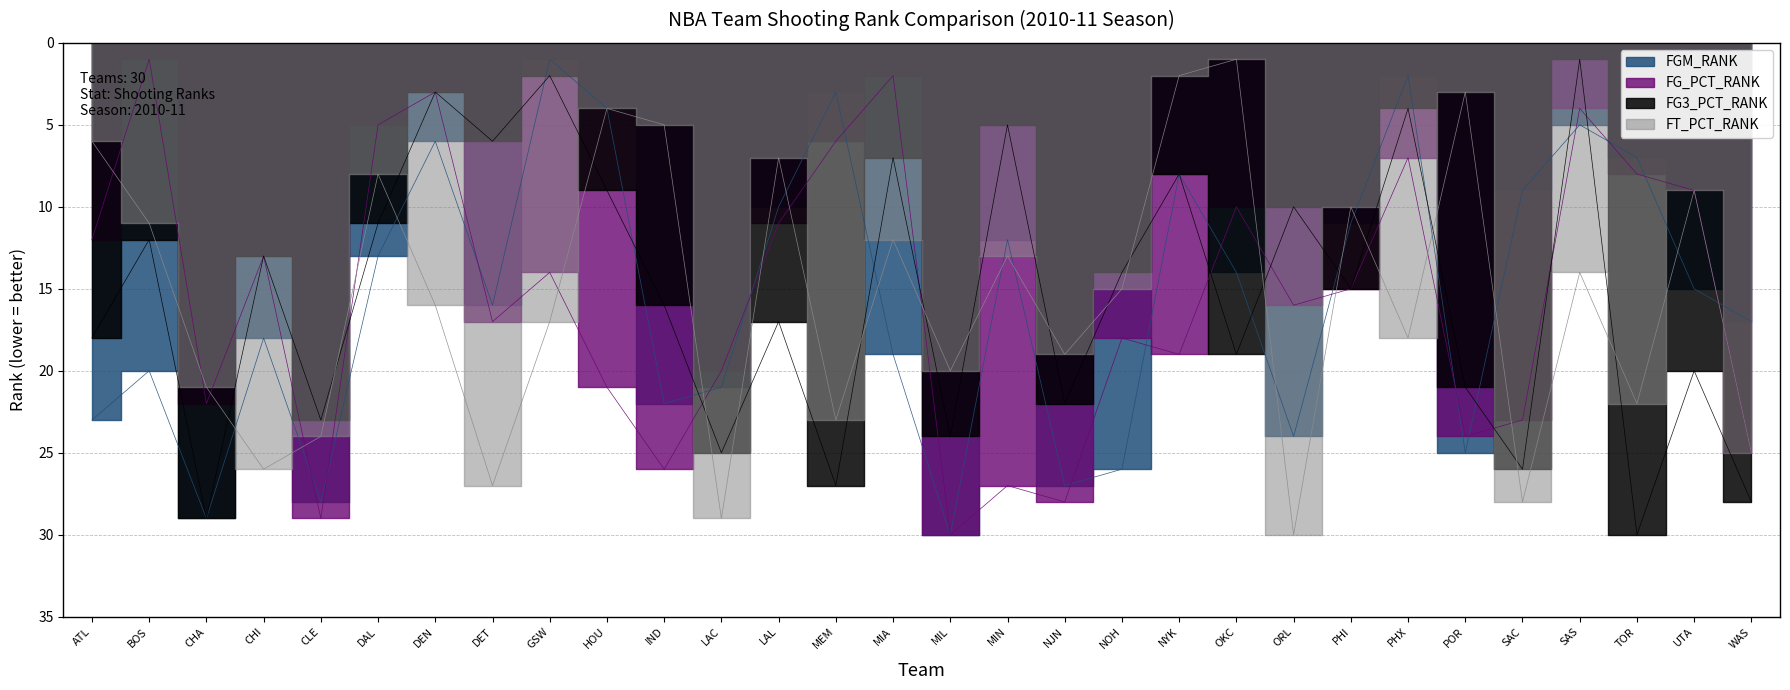

What is the average value of the FG_PCT_RANK series?

16